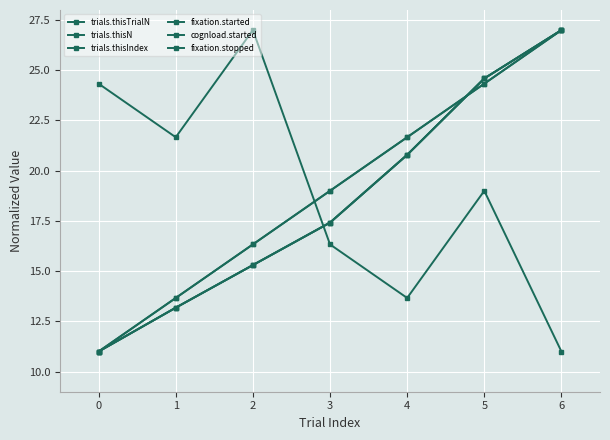

How many intersections are there between fixation.stopped and cognload.started?

1